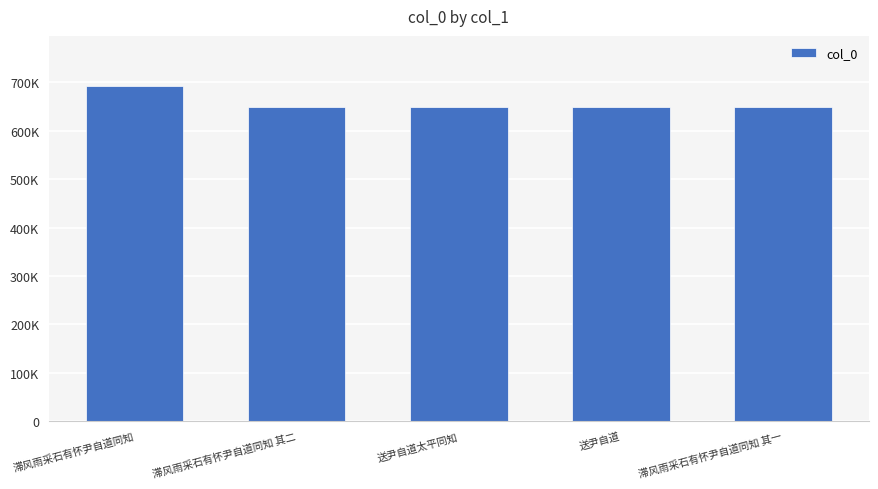

What is the minimum value shown in the chart?

649061